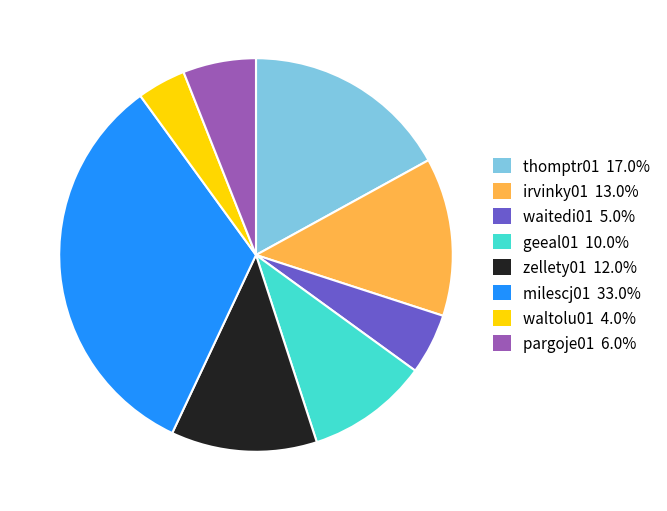

Combined, do waitedi01 and pargoje01 account for over 50%?

No